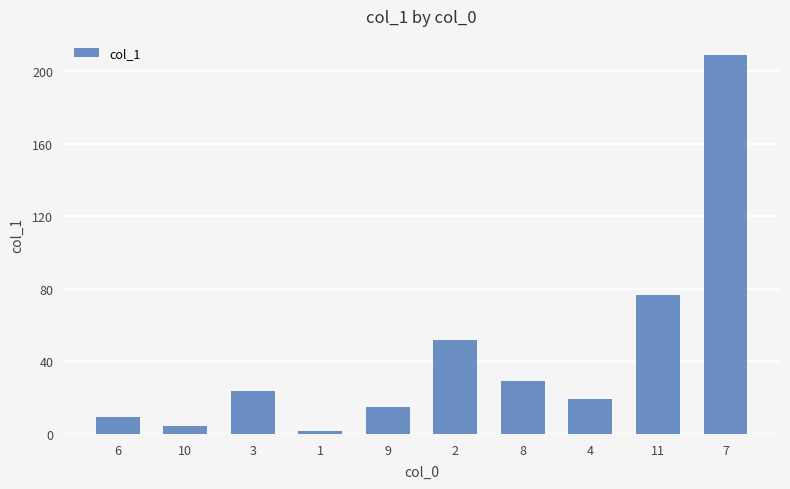

What is the ratio of the value at 6 to the value at 4?

0.5